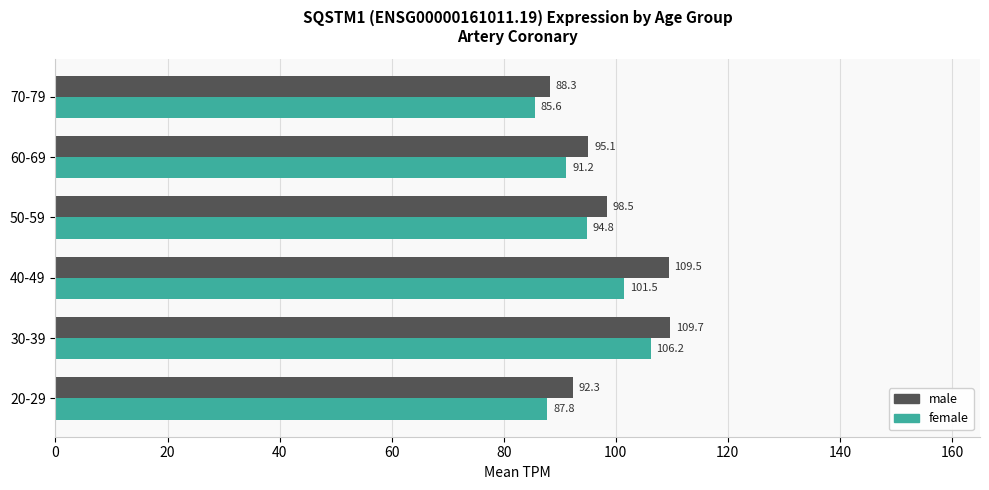

Between 20-29 and 40-49, which series saw the biggest shift?

male